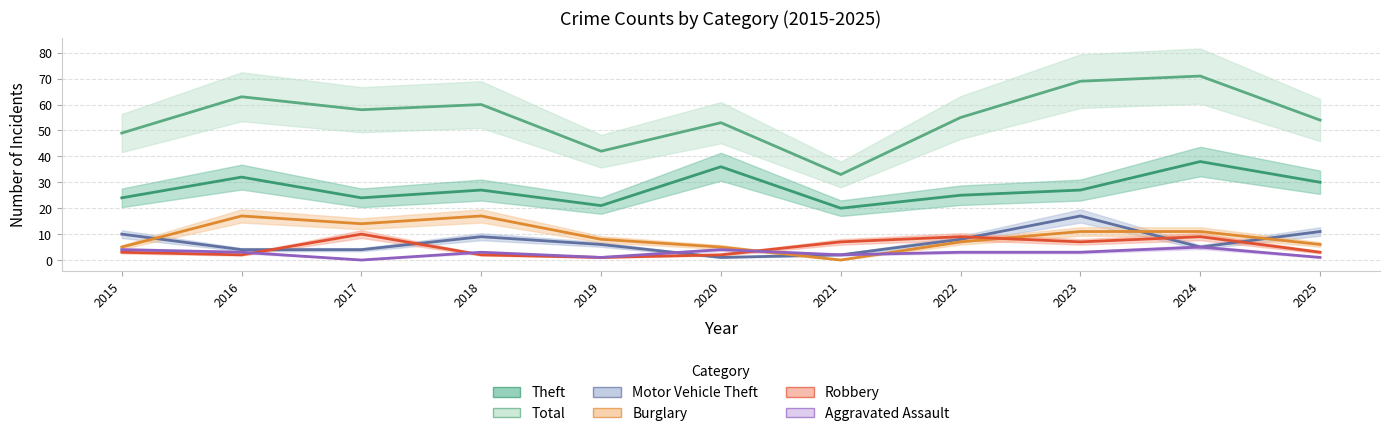

What is the difference between the Total values at 2025 and 2017?

4